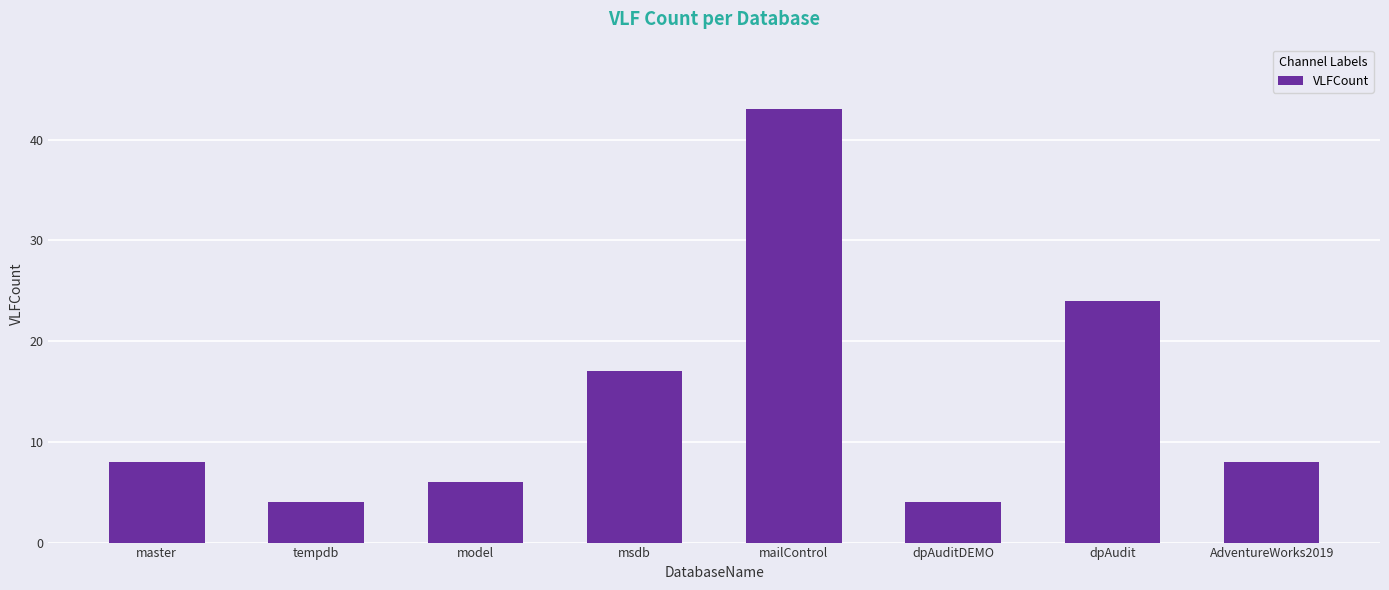

What is the approximate value at msdb?

17